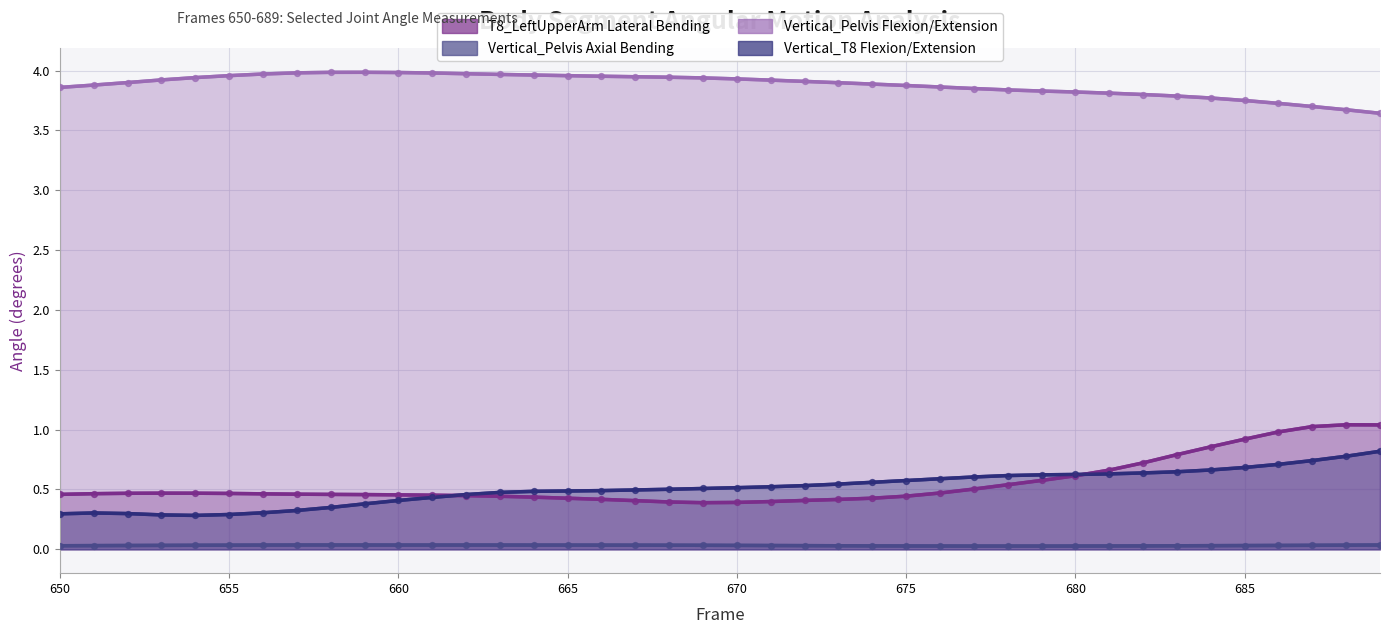

Which series reaches the minimum Y coordinate?

Vertical_Pelvis Axial Bending